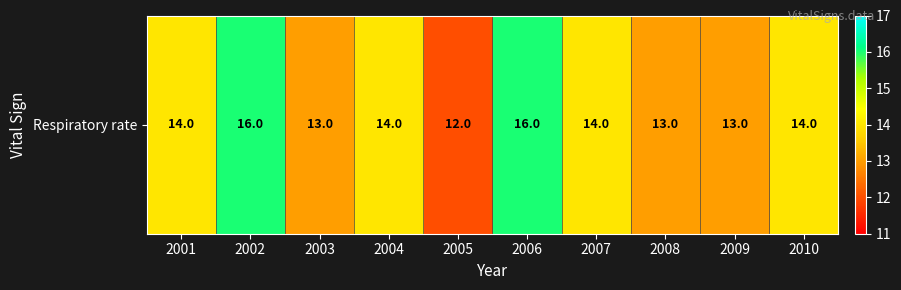

Reading left to right, transcribe all the data shown in this chart.

2001=14	2002=16	2003=13	2004=14	2005=12	2006=16	2007=14	2008=13	2009=13	2010=14